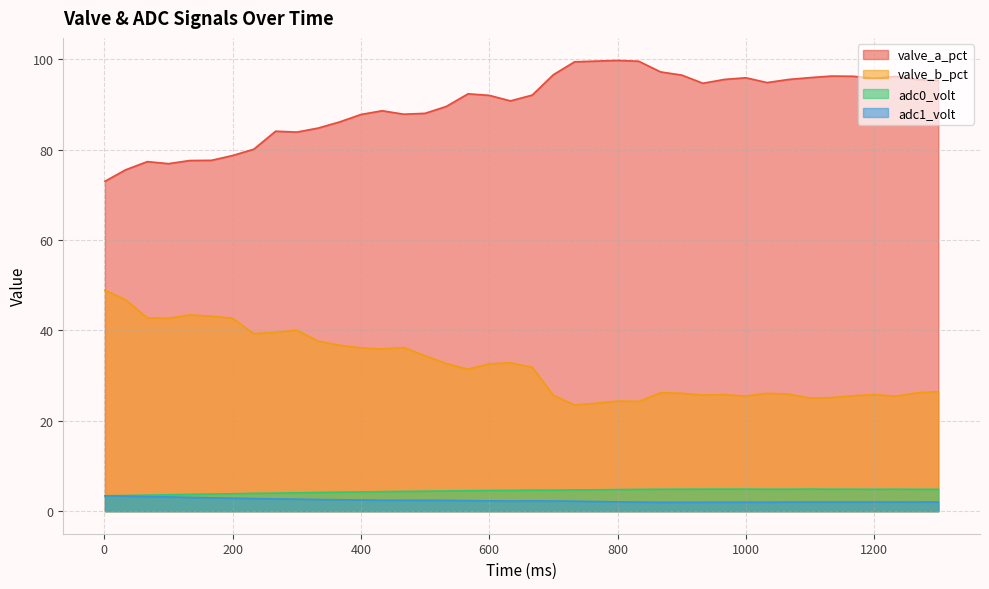

True or false: valve_a_pct and valve_b_pct intersect in this chart.

False